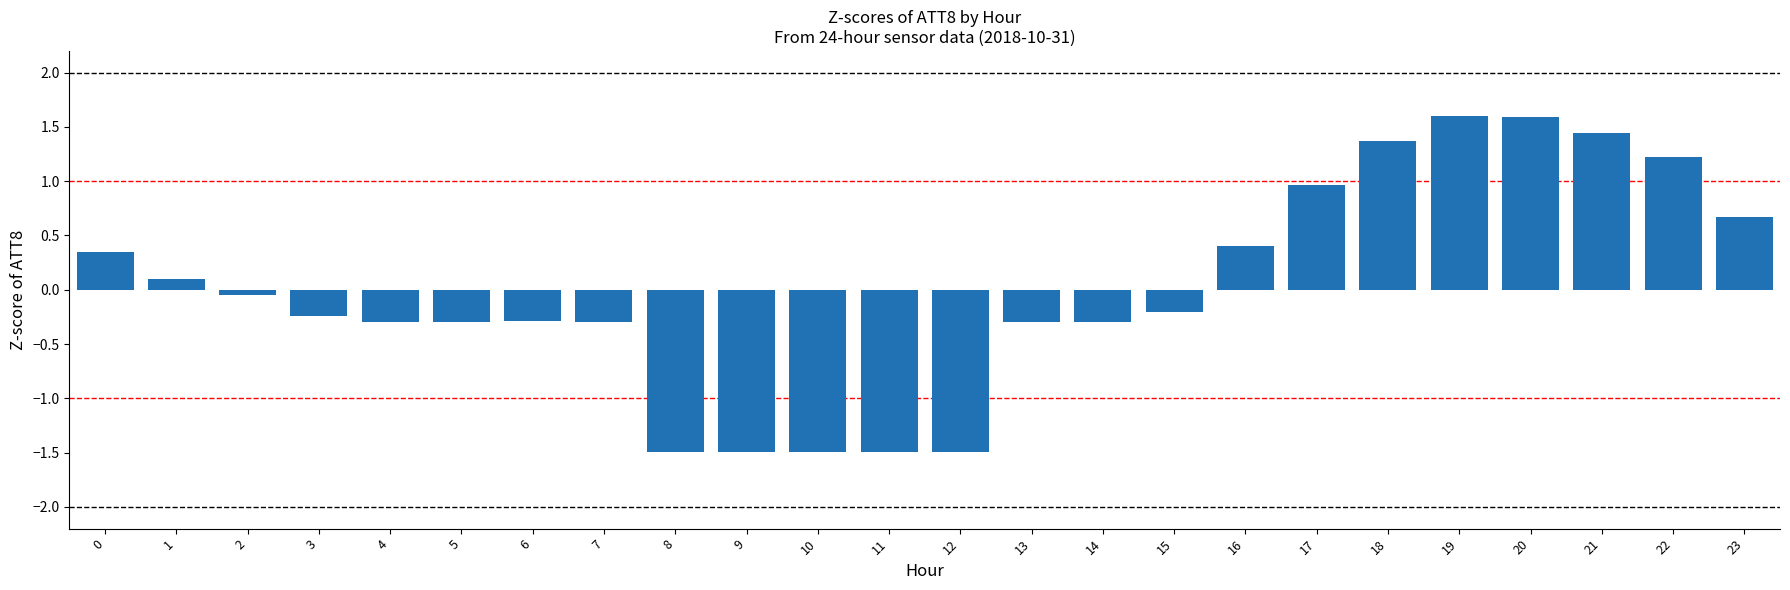

Which has a higher value, 3 or 8?

3